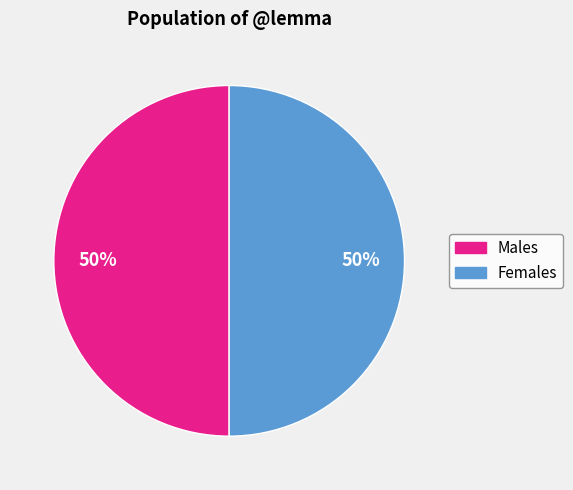

To the nearest percent, what is the difference between the largest and smallest slice percentages?

0%